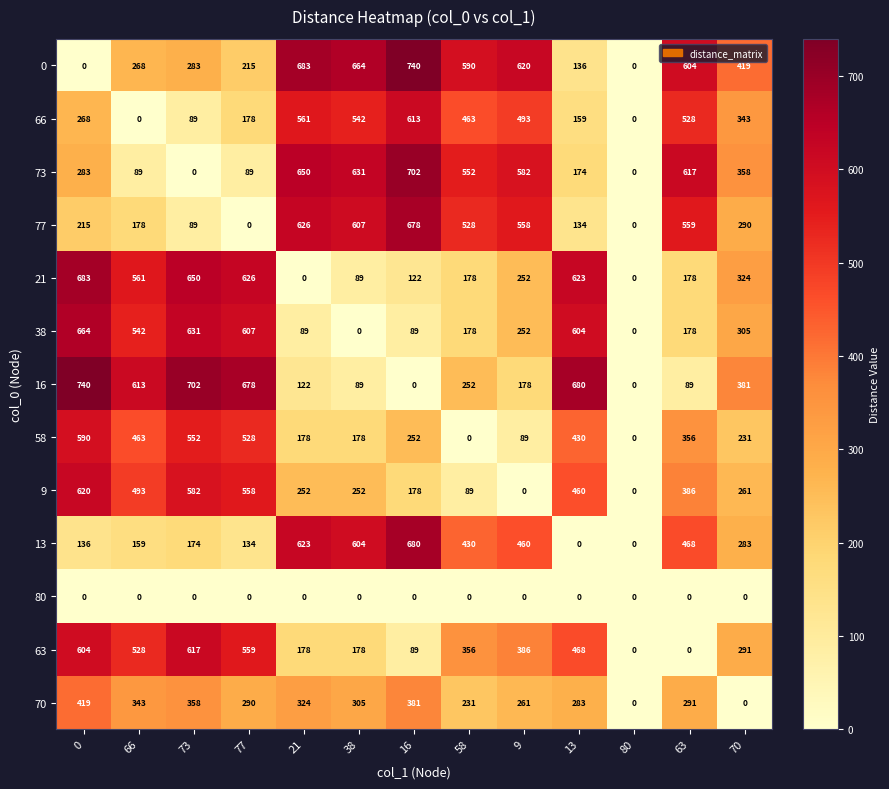

What is the spread (max minus min) of values at 73?

702